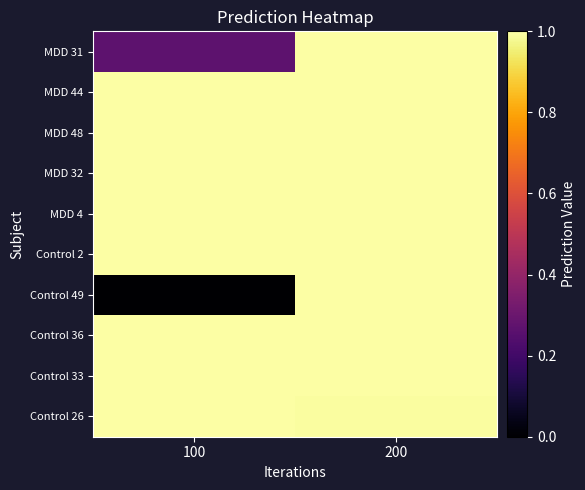

Count the number of data series in this chart.

10